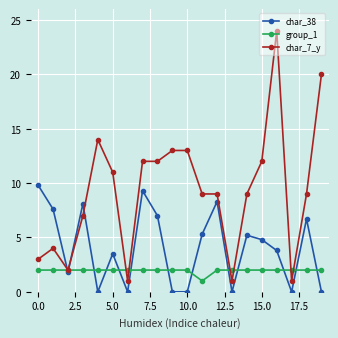

Rank the series by their average value, from lowest to highest.

group_1, char_38, char_7_y